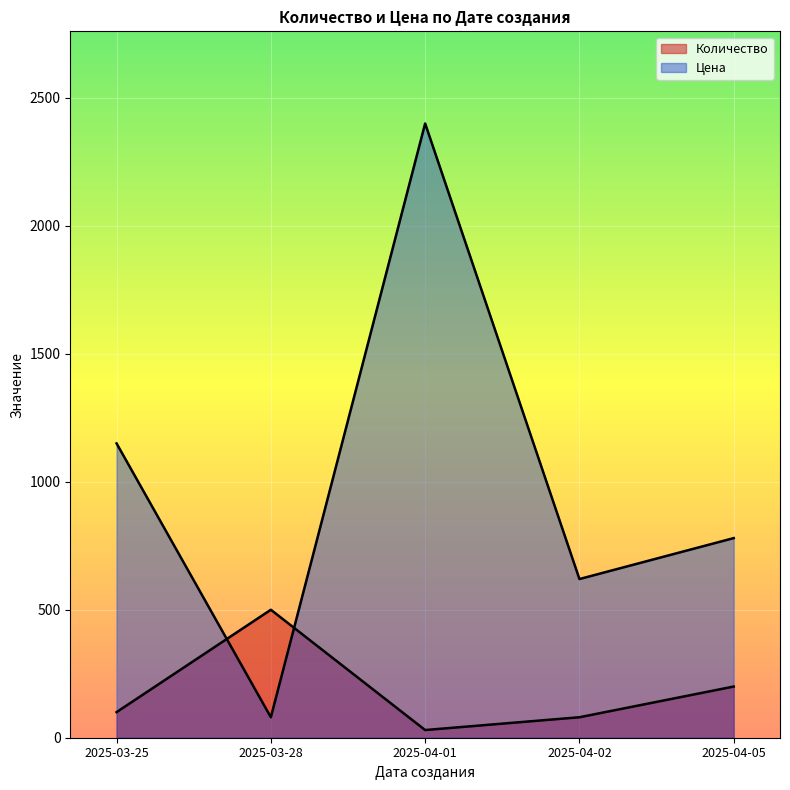

The Количество series shows 15 at 2025-04-01. True or false?

False